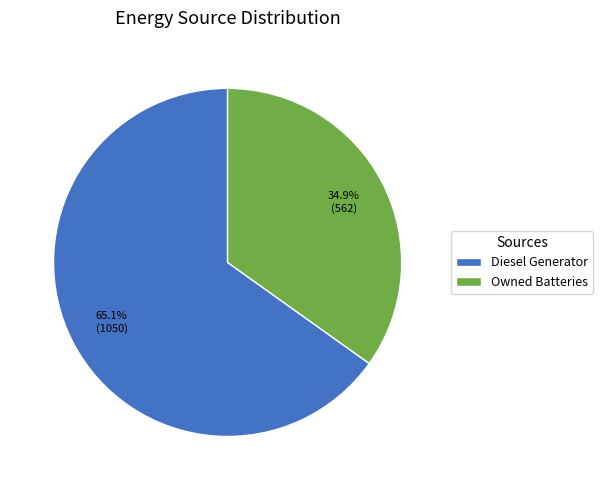

Rank the categories by value from highest to lowest.

Diesel Generator, Owned Batteries